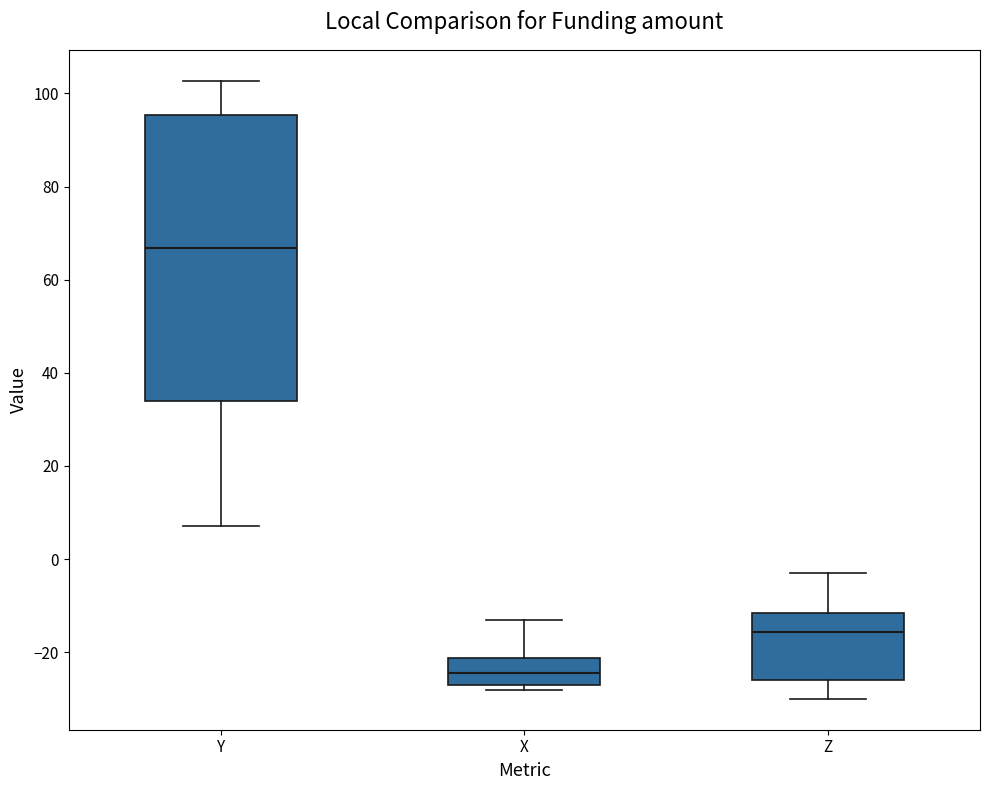

Comparing the boxes themselves (not the whiskers), which one is the tallest?

Y